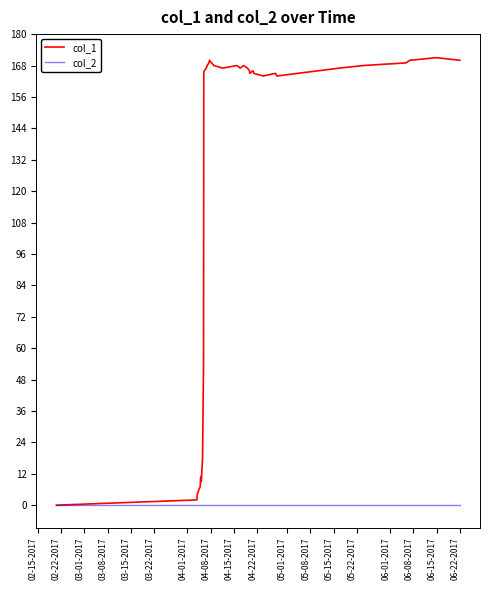

Which series has the widest spread of values?

col_1